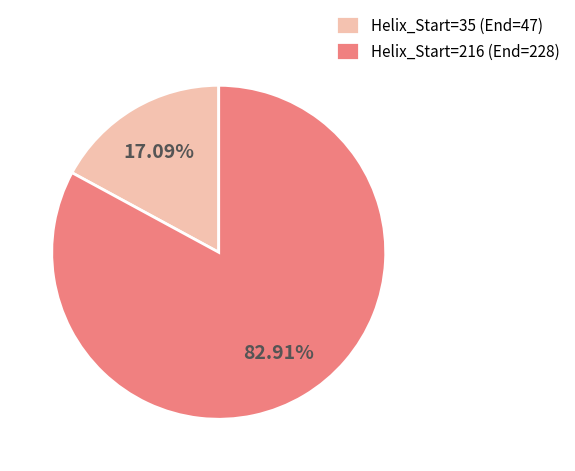

Is there a majority slice in this chart?

Yes